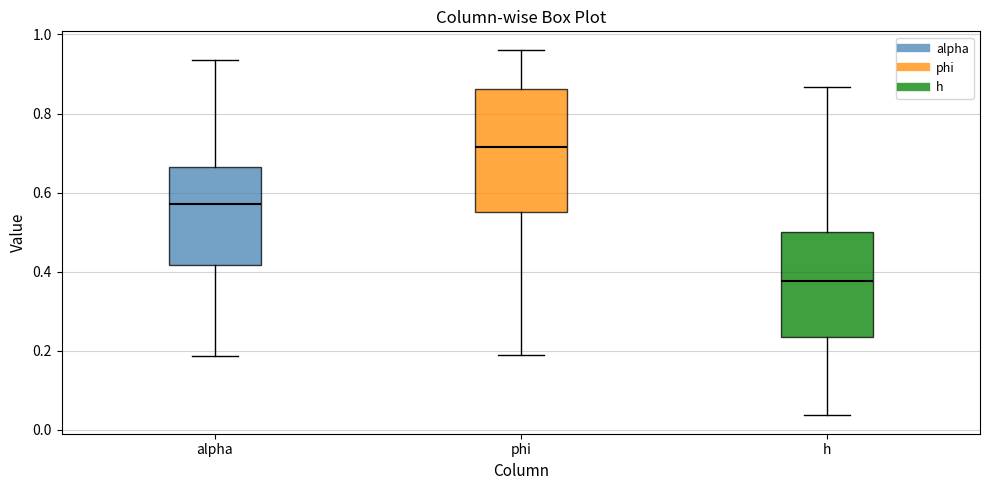

Reading left to right, read every box against the y-axis: the position of its median line, the range the box covers, and the ends of its whiskers. The values are not printed on the chart, so give them approximately, as read against the axis.

alpha: median 0.58, box 0.42 to 0.66, whiskers 0.18 to 0.94
phi: median 0.72, box 0.56 to 0.86, whiskers 0.18 to 0.96
h: median 0.38, box 0.24 to 0.50, whiskers 0.04 to 0.86